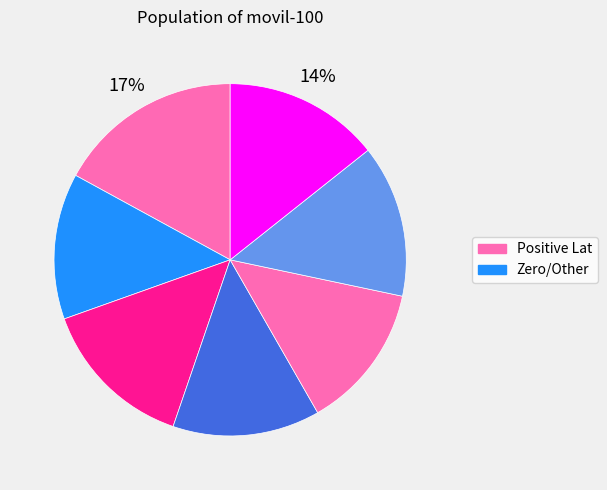

How many segments does this pie chart have?

7